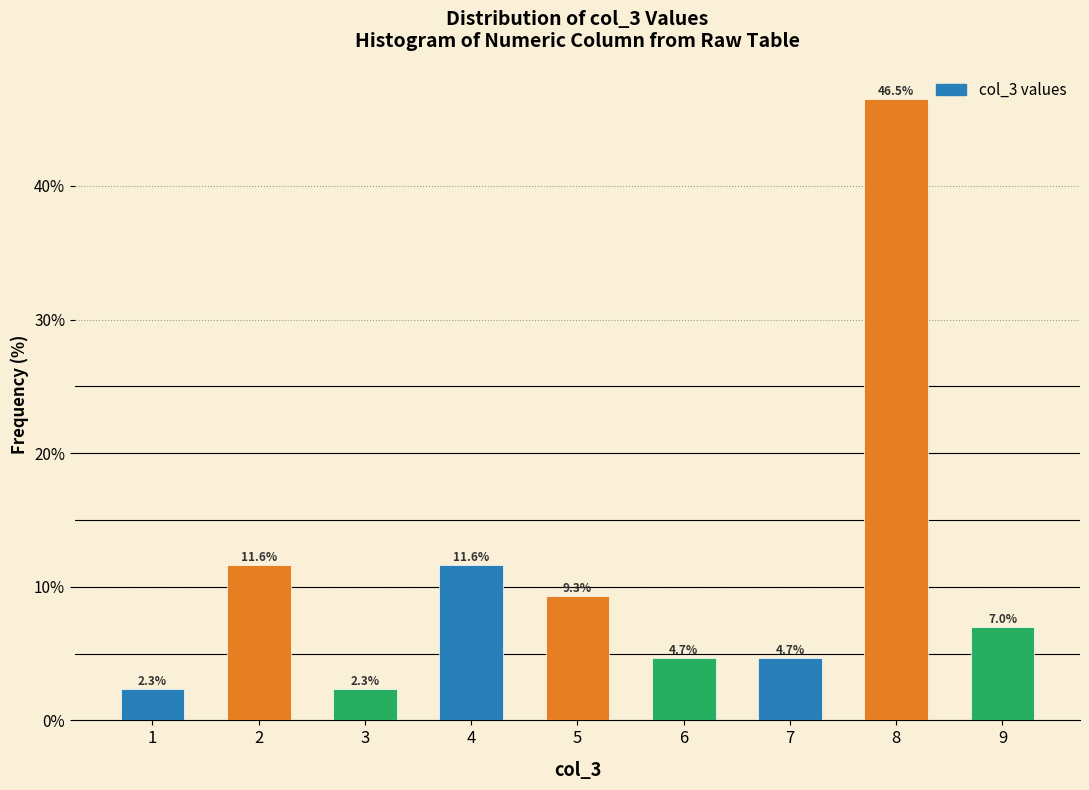

Reading left to right, list all the values displayed in this chart.

1=2.3	2=11.6	3=2.3	4=11.6	5=9.3	6=4.7	7=4.7	8=46.5	9=7.0